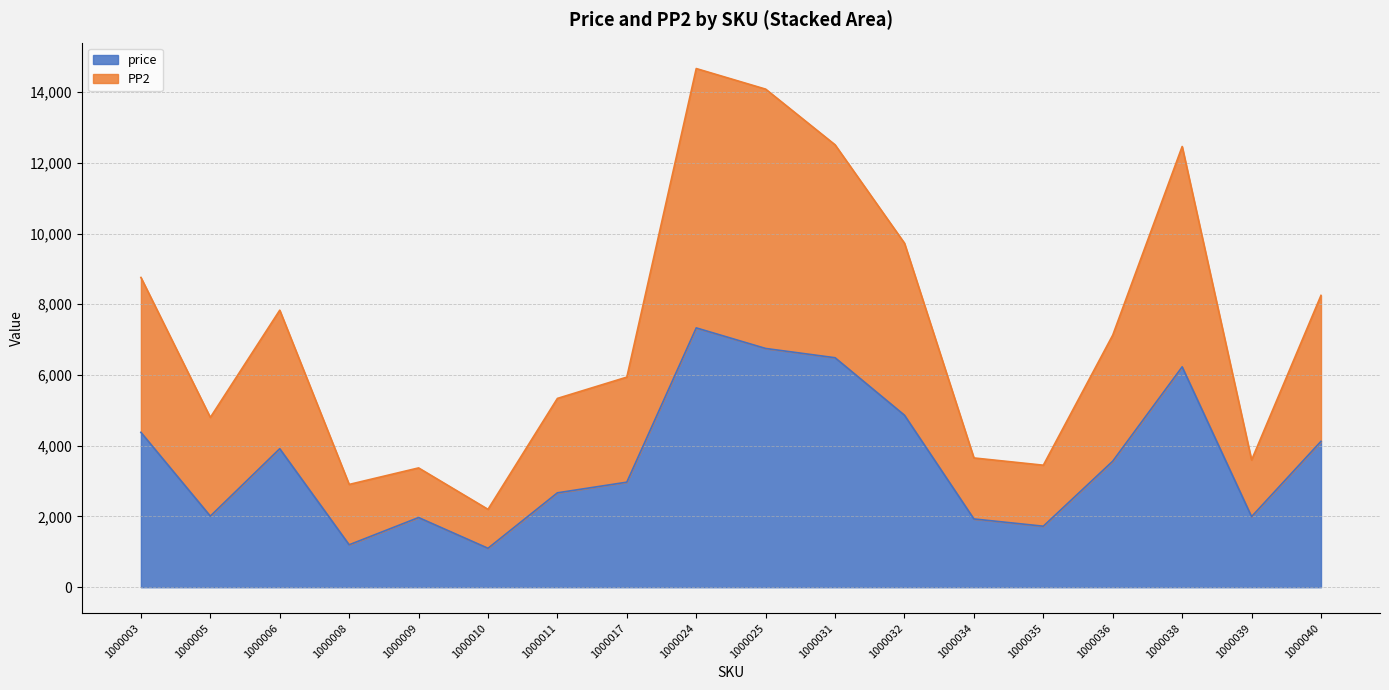

Rank the series by their maximum value, from lowest to highest.

price, PP2